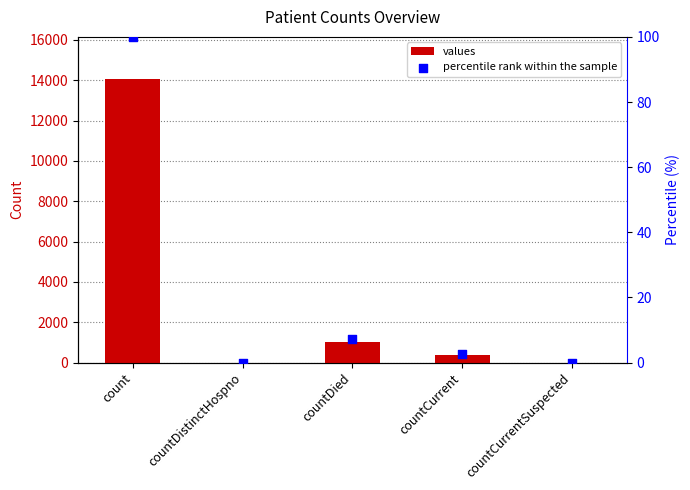

Which series reaches the minimum Y coordinate?

values